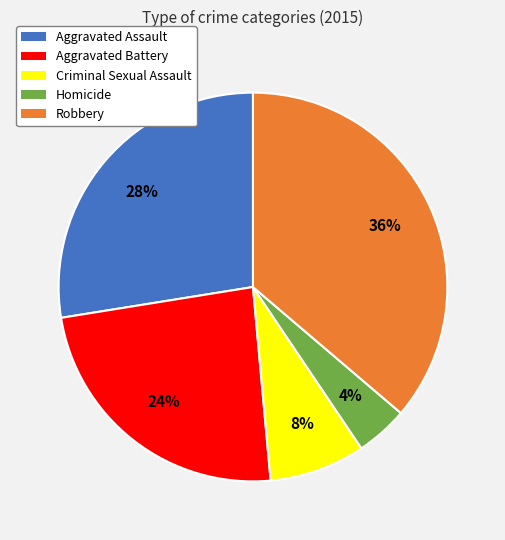

Between Aggravated Assault and Aggravated Battery, which is larger?

Aggravated Assault